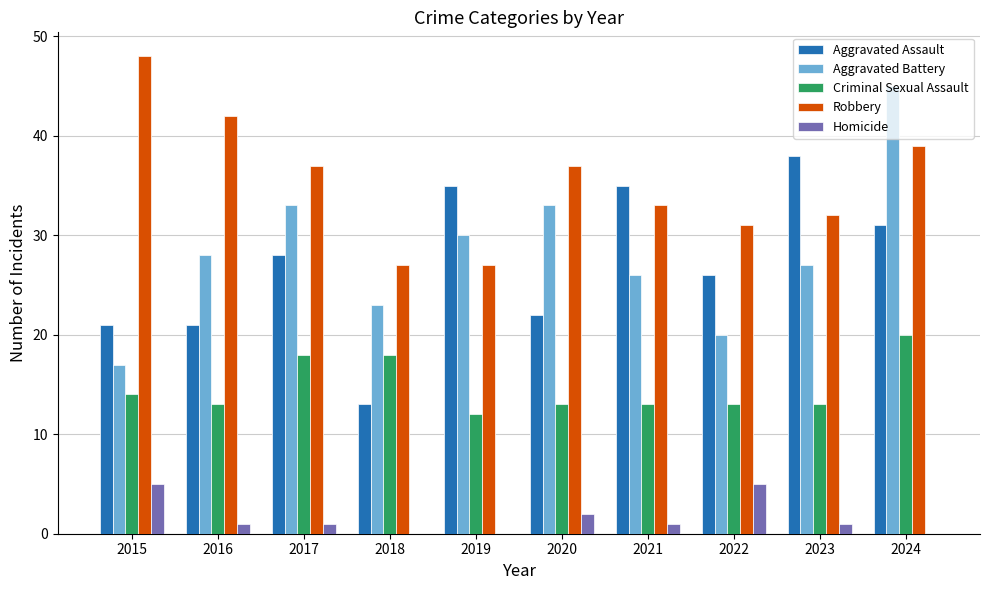

How many values in Homicide are above zero?

7